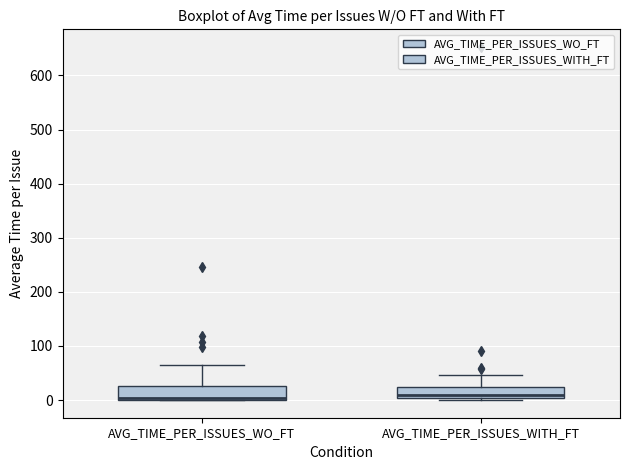

Where is the lower edge of the box for AVG_TIME_PER_ISSUES_WO_FT on the y-axis? The values are not printed on the chart, so give them approximately, as read against the axis.

0